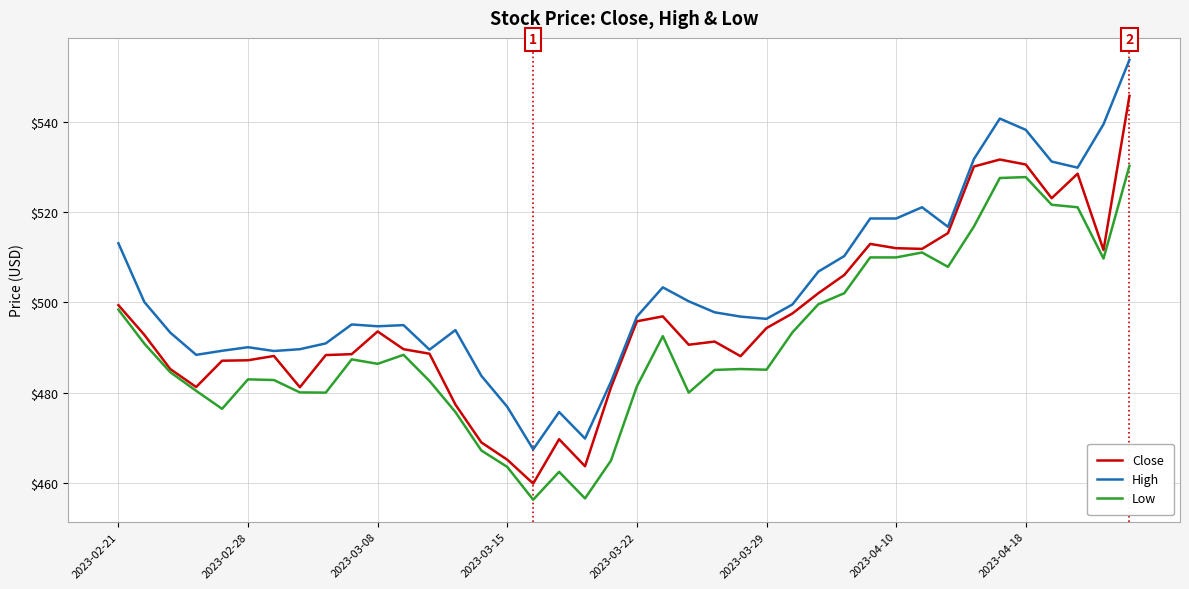

What is the minimum value for Close?

459.9